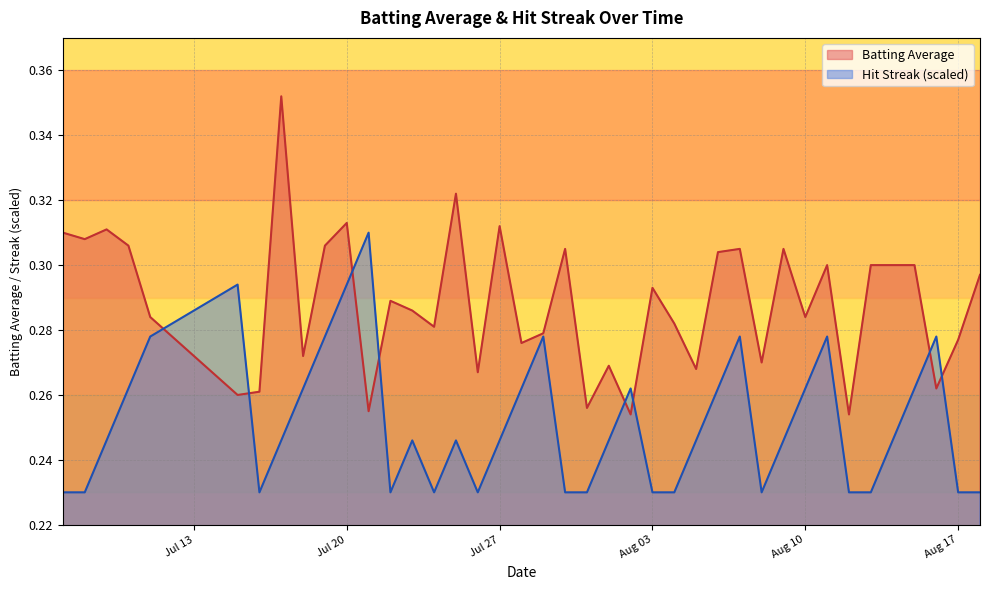

Which series ends up on top after the final intersection of batting_avg and streak?

batting_avg